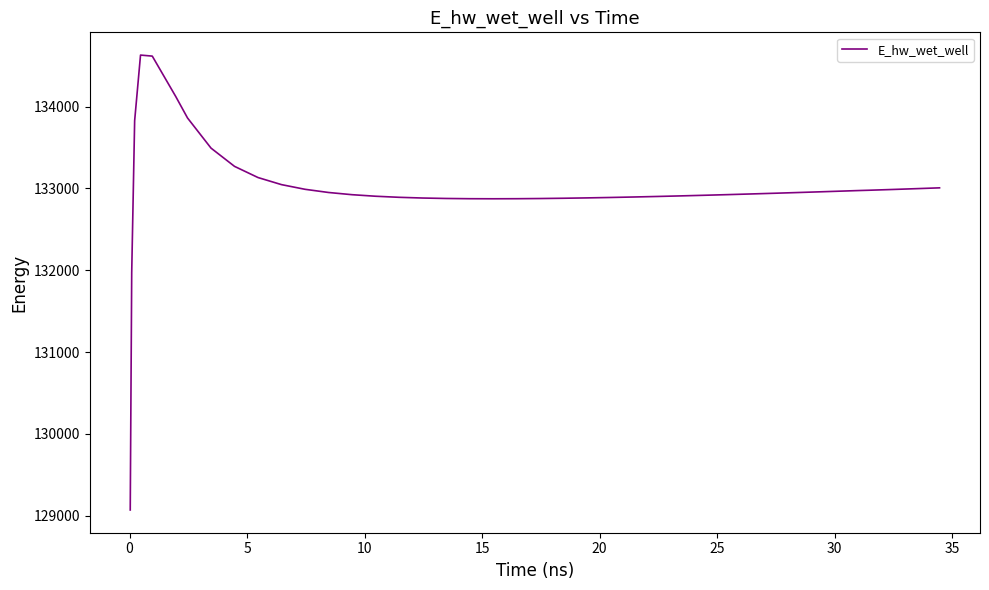

How many lines are shown in the chart?

1